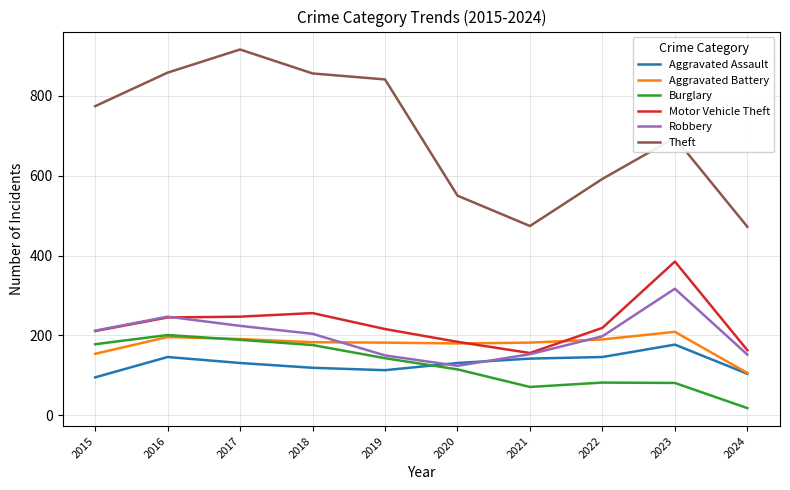

Which series has the widest spread of values?

Theft